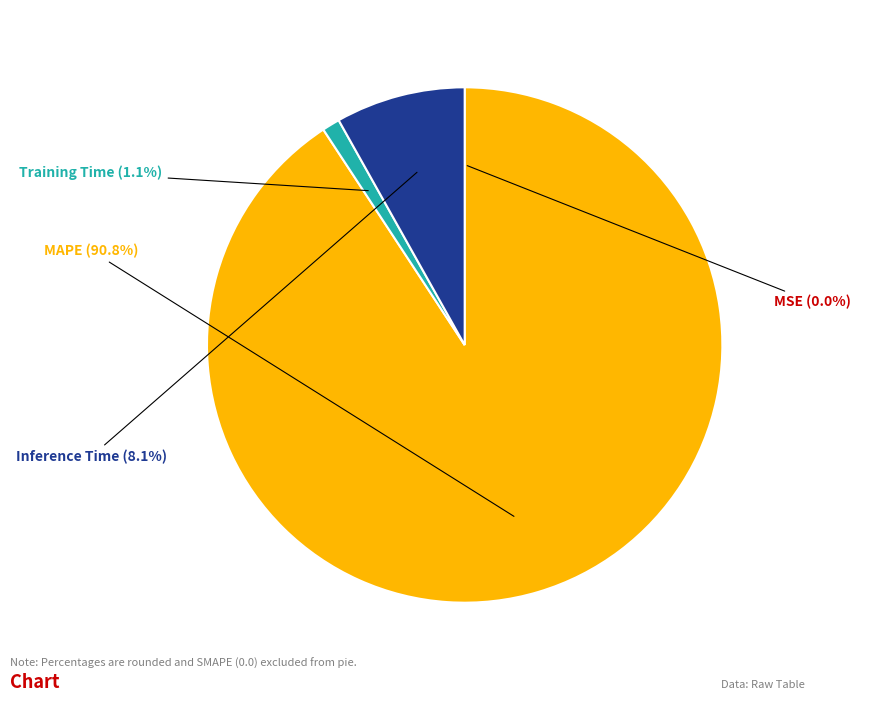

Is it true that MAPE is 91% of the pie?

True